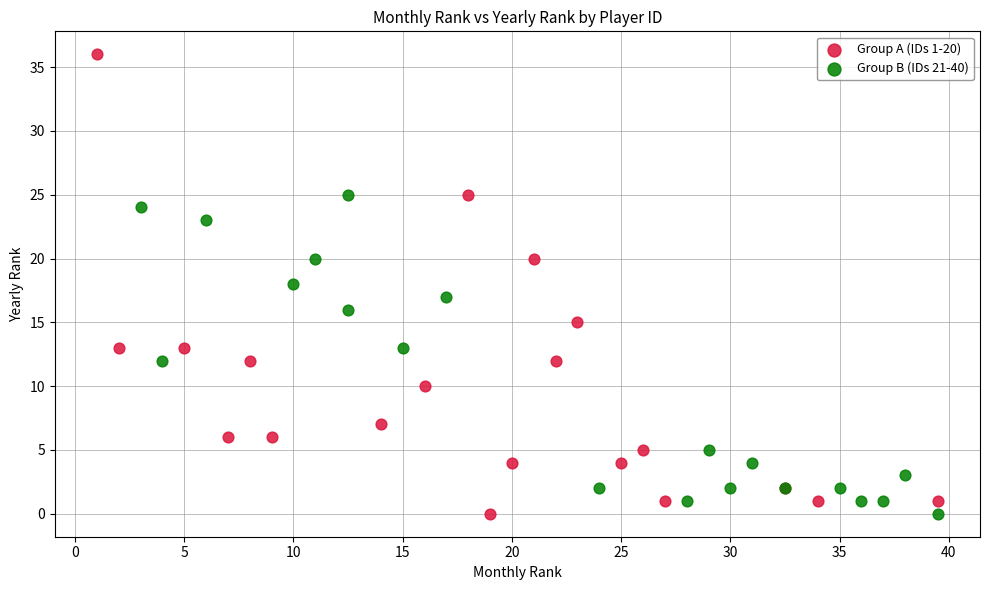

Which series has the largest Y range (max minus min)?

Group A (IDs 1-20)